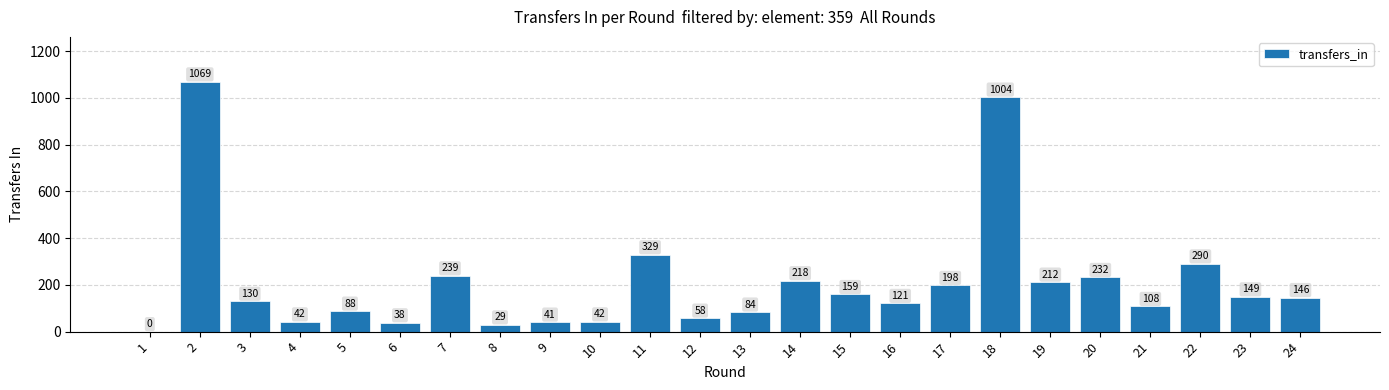

At which label does the data first exceed 146?

2